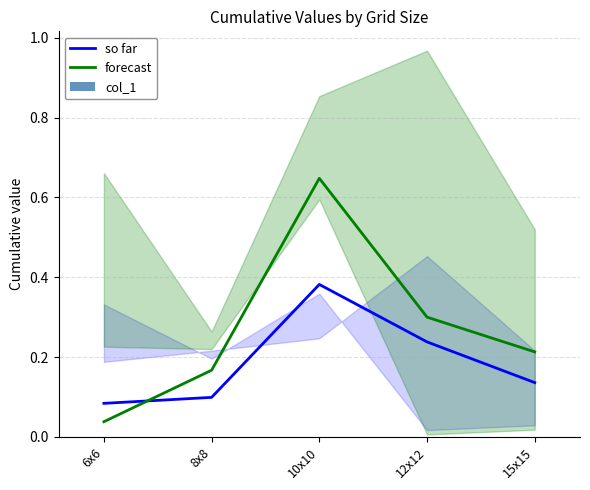

Is it true that forecast equals 1.1 at 10x10?

False